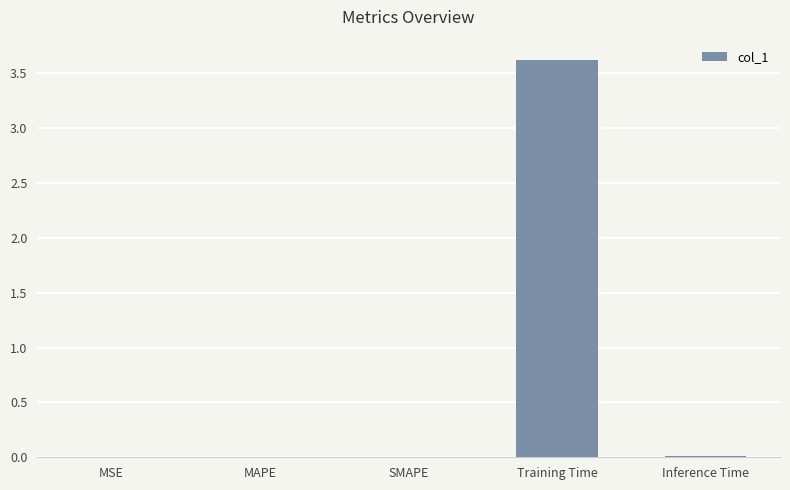

How many distinct data groups are displayed?

1